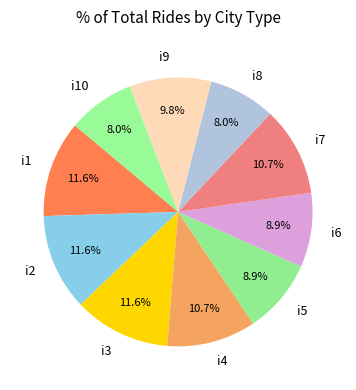

Combined, do i7 and i9 account for over 50%?

No